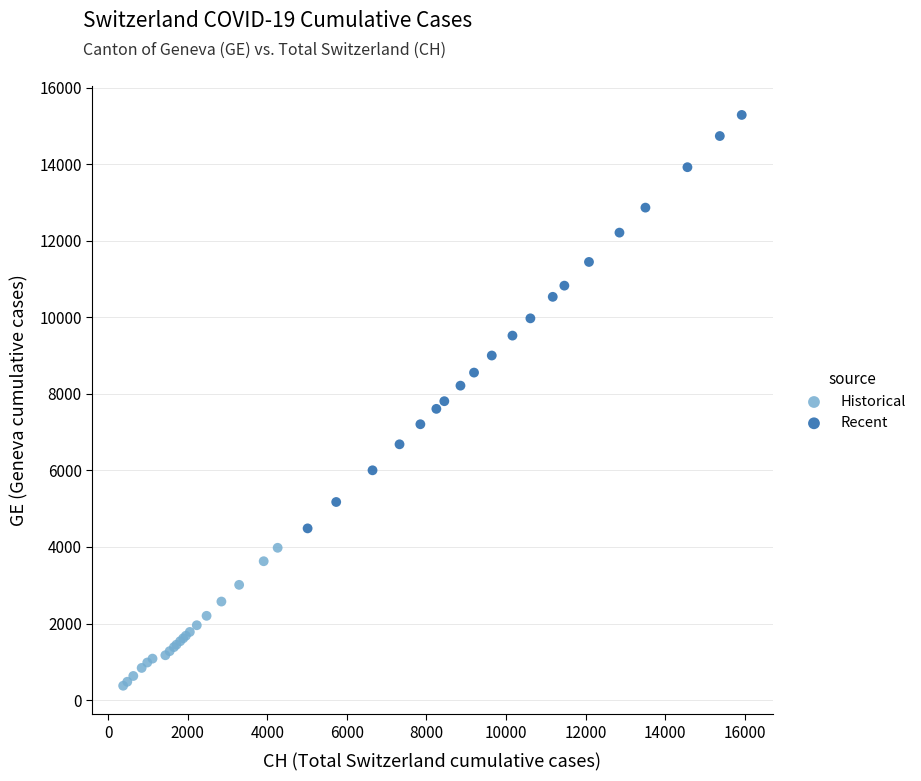

Which series contains the lowest Y value?

Historical